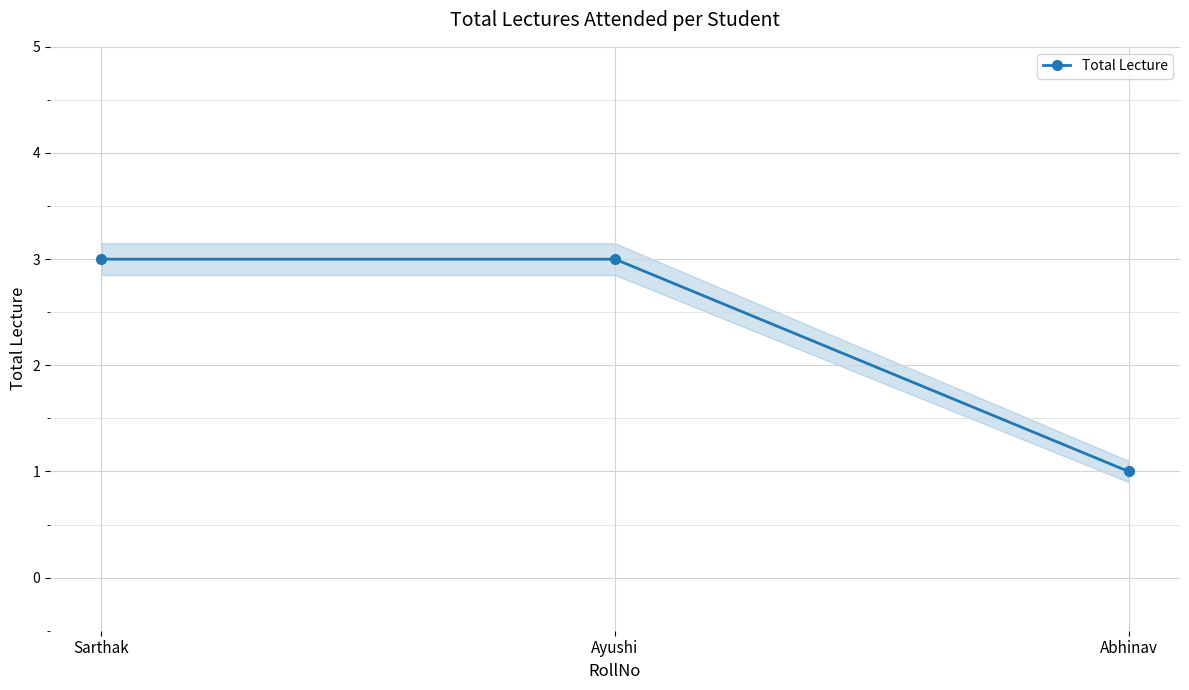

Does the chart display data point markers on the line(s)?

Yes